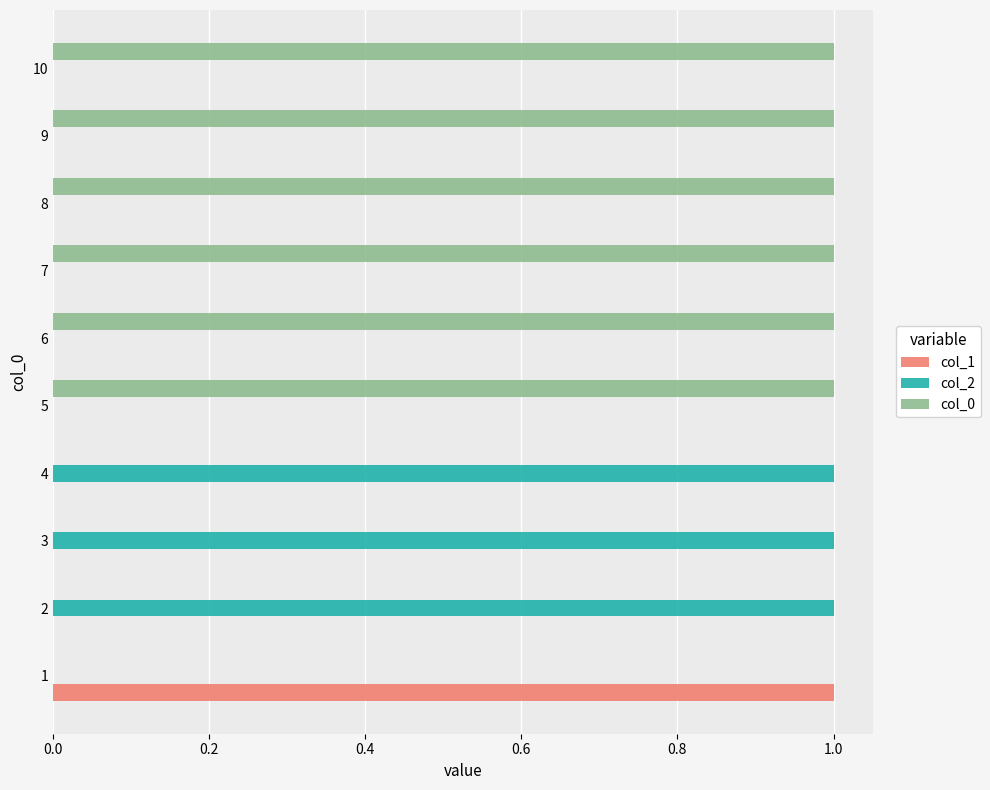

The value of col_1 at 9 is -1. True or false?

False